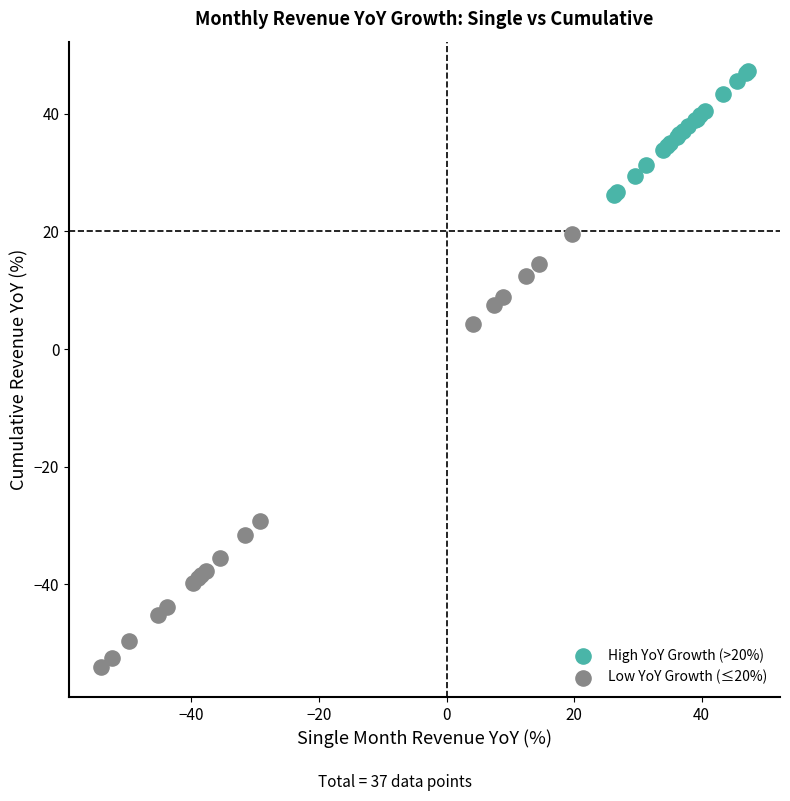

Which series contains the highest Y value?

High YoY Growth (>20%)